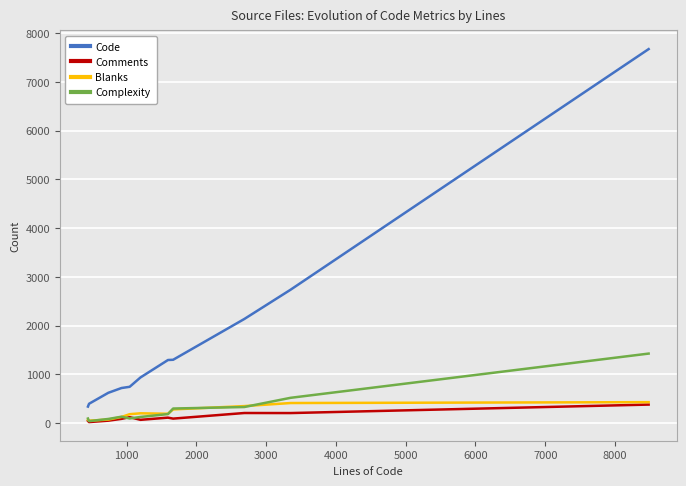

Which series has the largest range (max minus min)?

Code